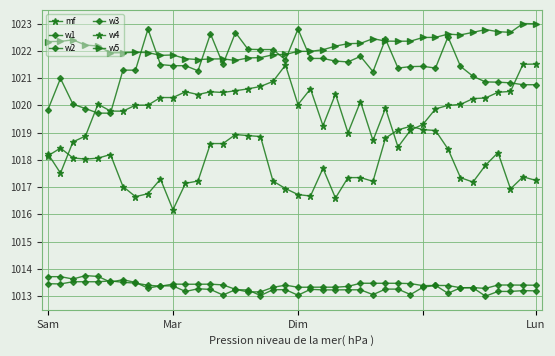

Which series has the largest total across all categories?

w5